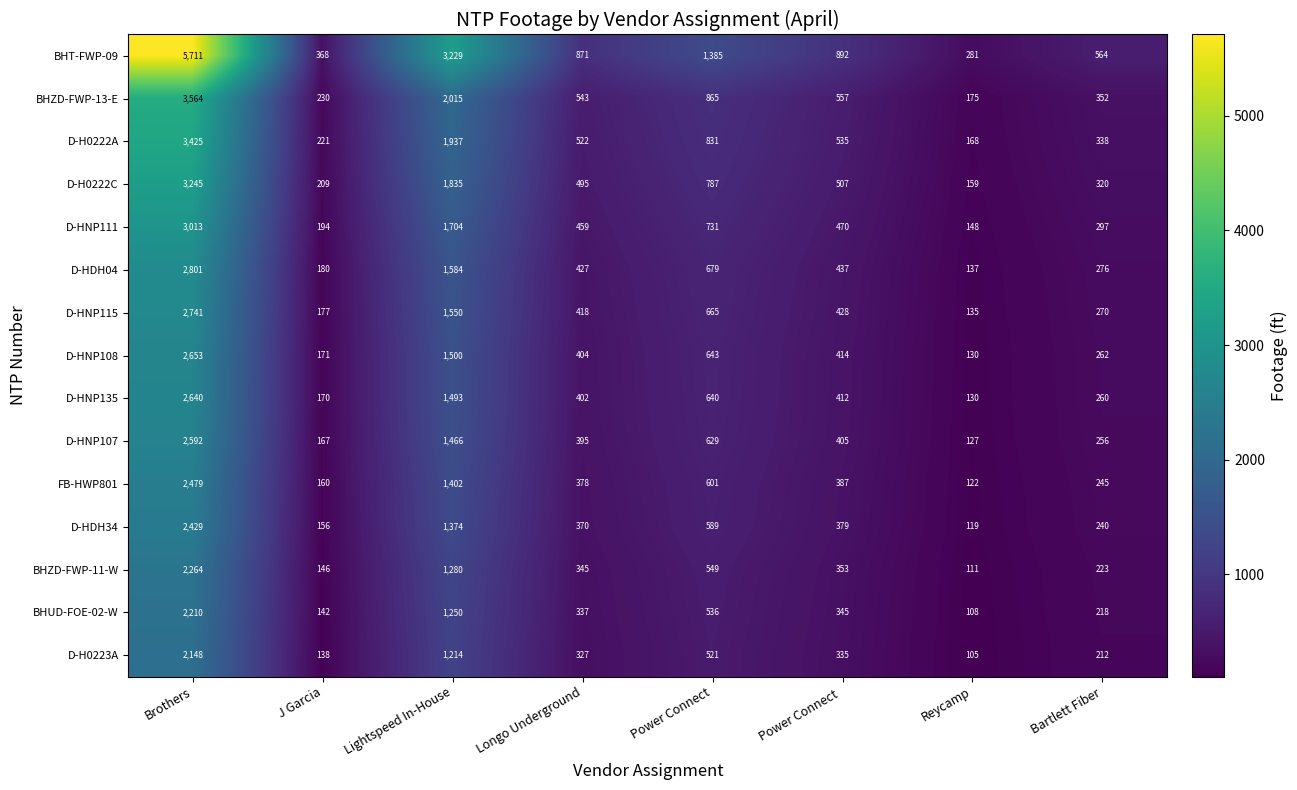

What is the average value of the BHT-FWP-09 series?

1663